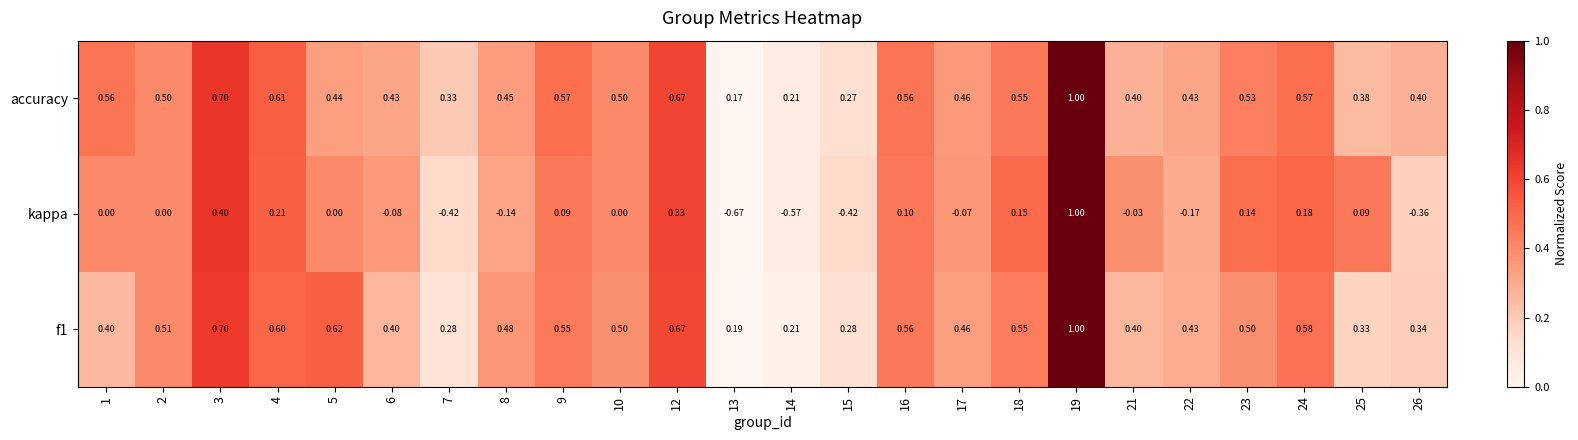

Which series has the largest range (max minus min)?

kappa